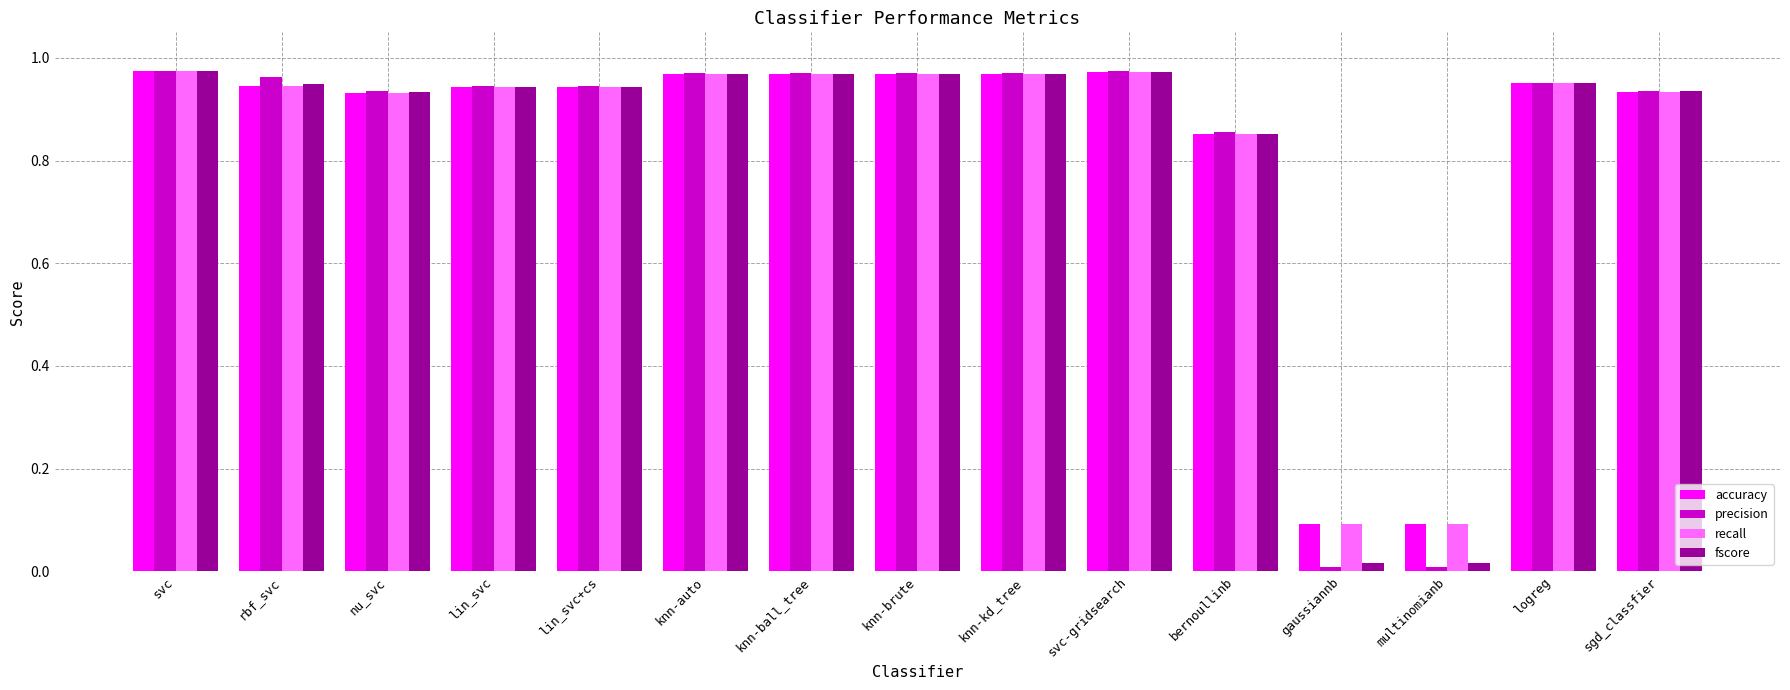

What are all the series names shown in the legend?

accuracy, precision, recall, fscore